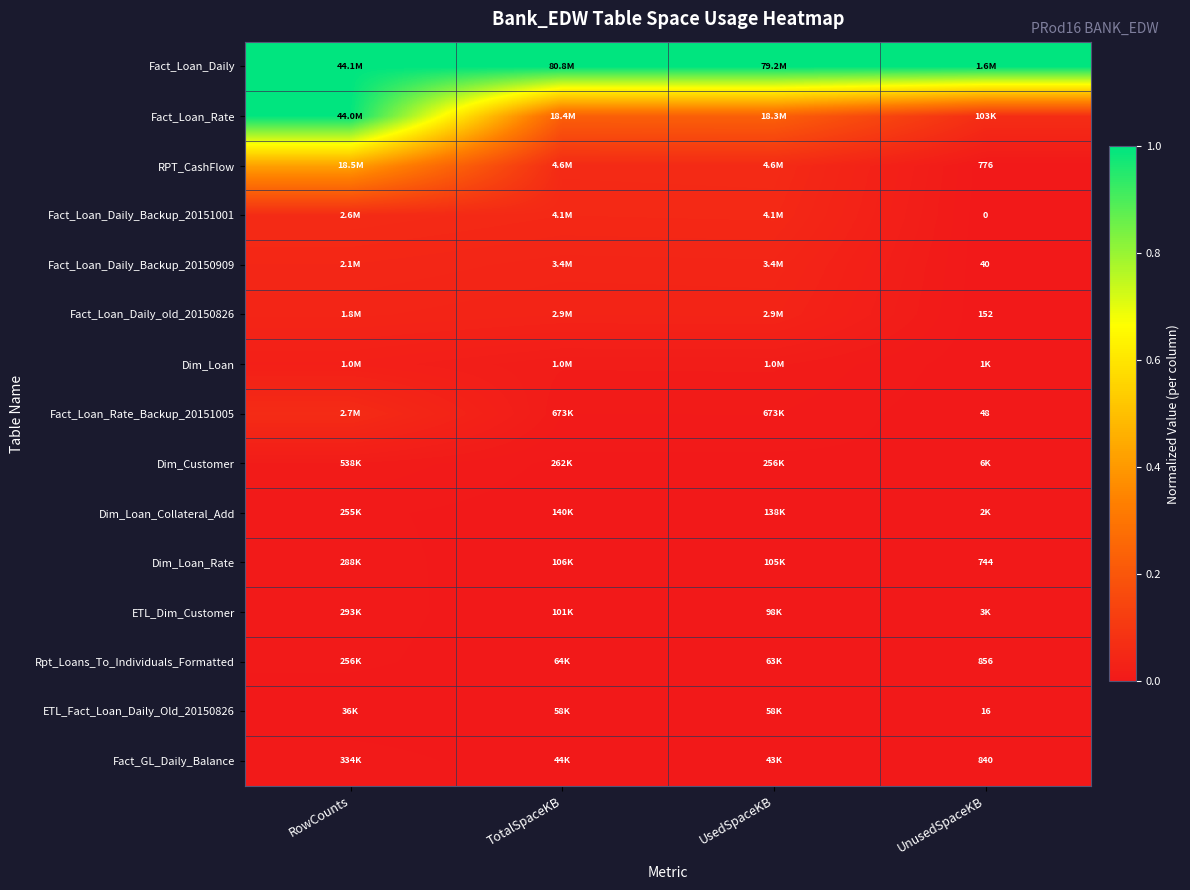

At how many categories does at least one series exceed 0?

4